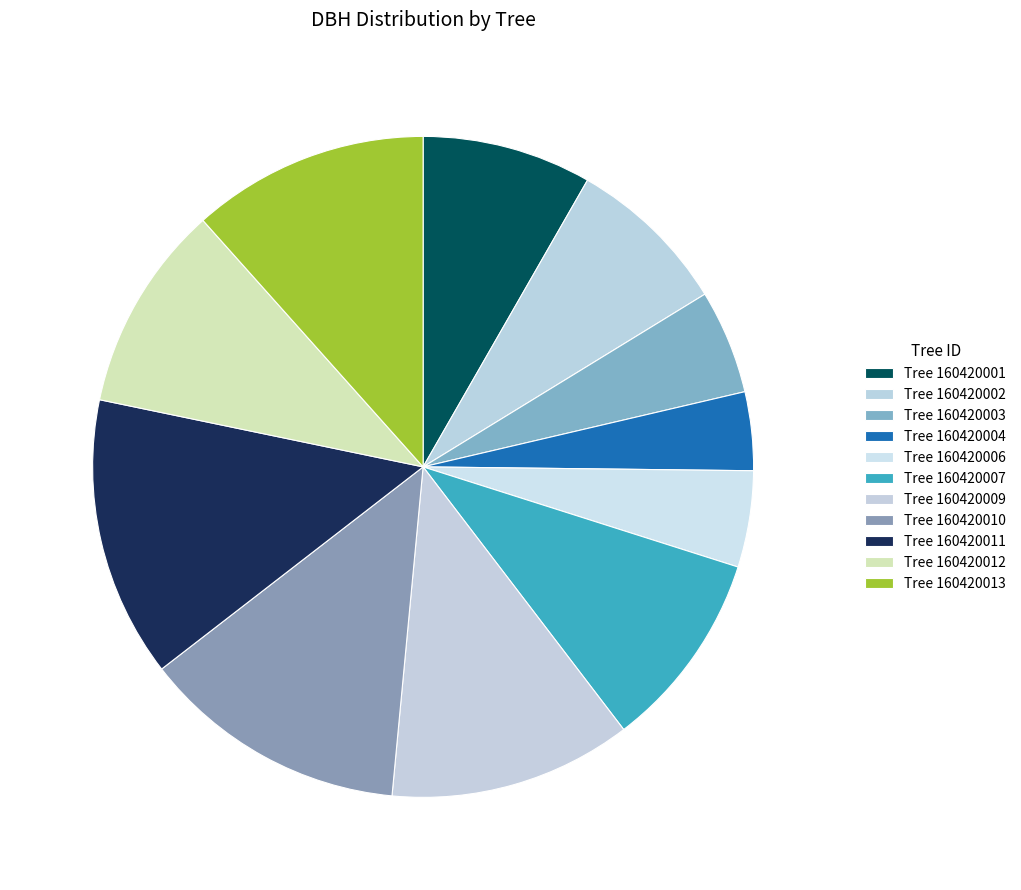

Which slice is the largest?

160420011